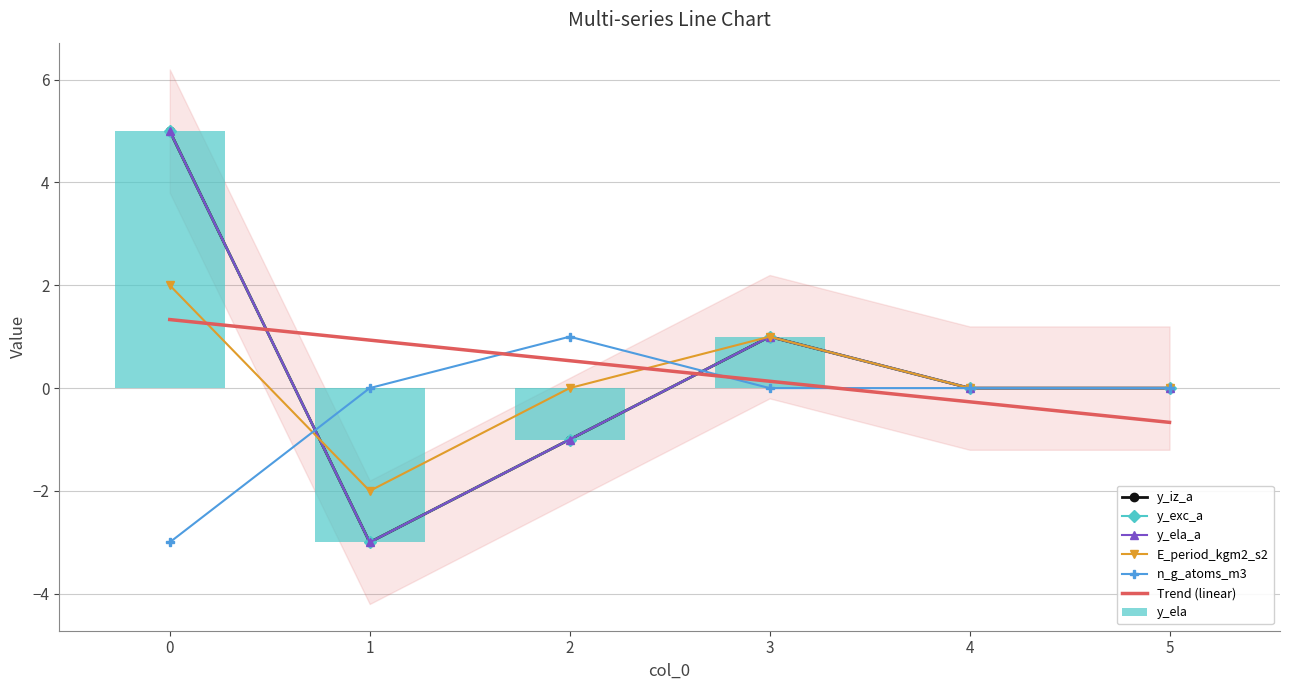

Reading left to right, extract all data points from this chart.

y_iz_a: 5	-3	-1	1	0	0
y_ela: 5	-3	-1	1	0	0
y_exc_a: 5	-3	-1	1	0	0
E_period_kgm2_s2: 2	-2	0	1	0	0
n_g_atoms_m3: -3	0	1	0	0	0